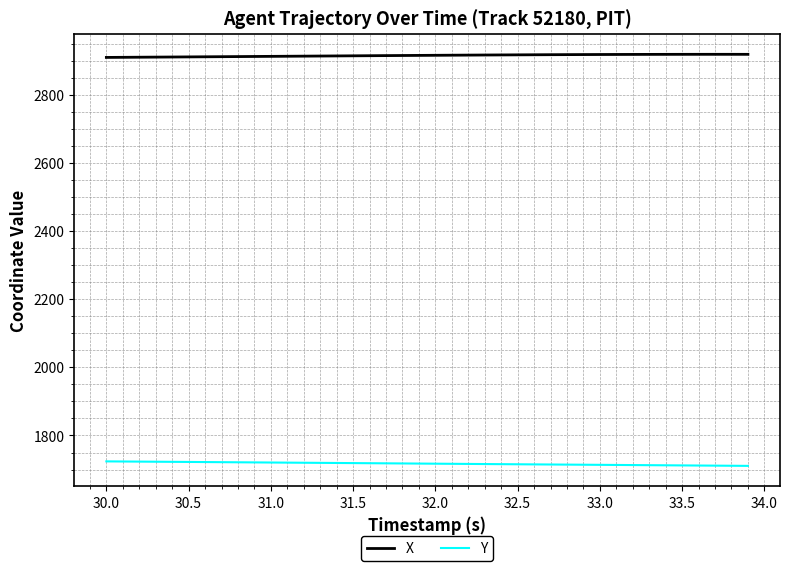

List the series in order of their overall mean, lowest first.

Y, X